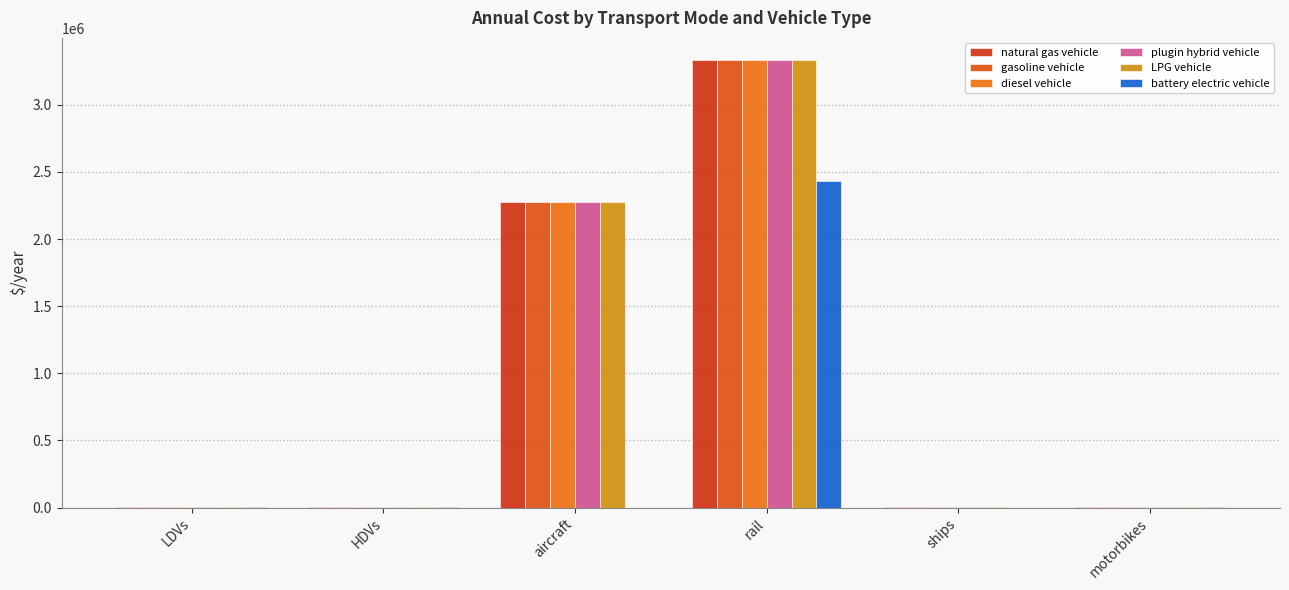

The value of battery electric vehicle at rail is 3750396.3. True or false?

False